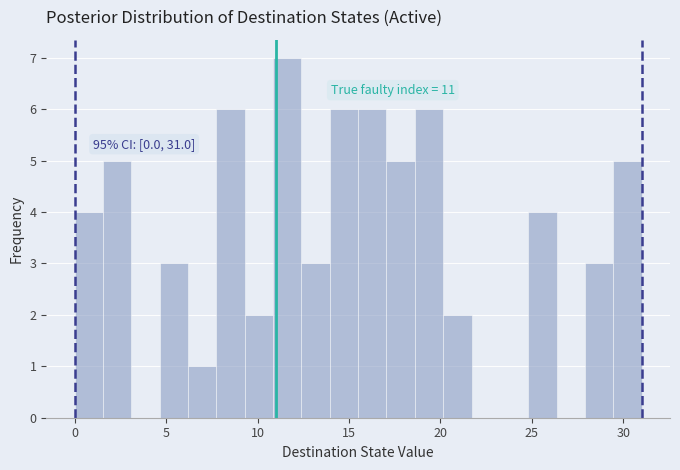

Read against the x-axis, roughly where is the centre of the tallest bar?

11.5